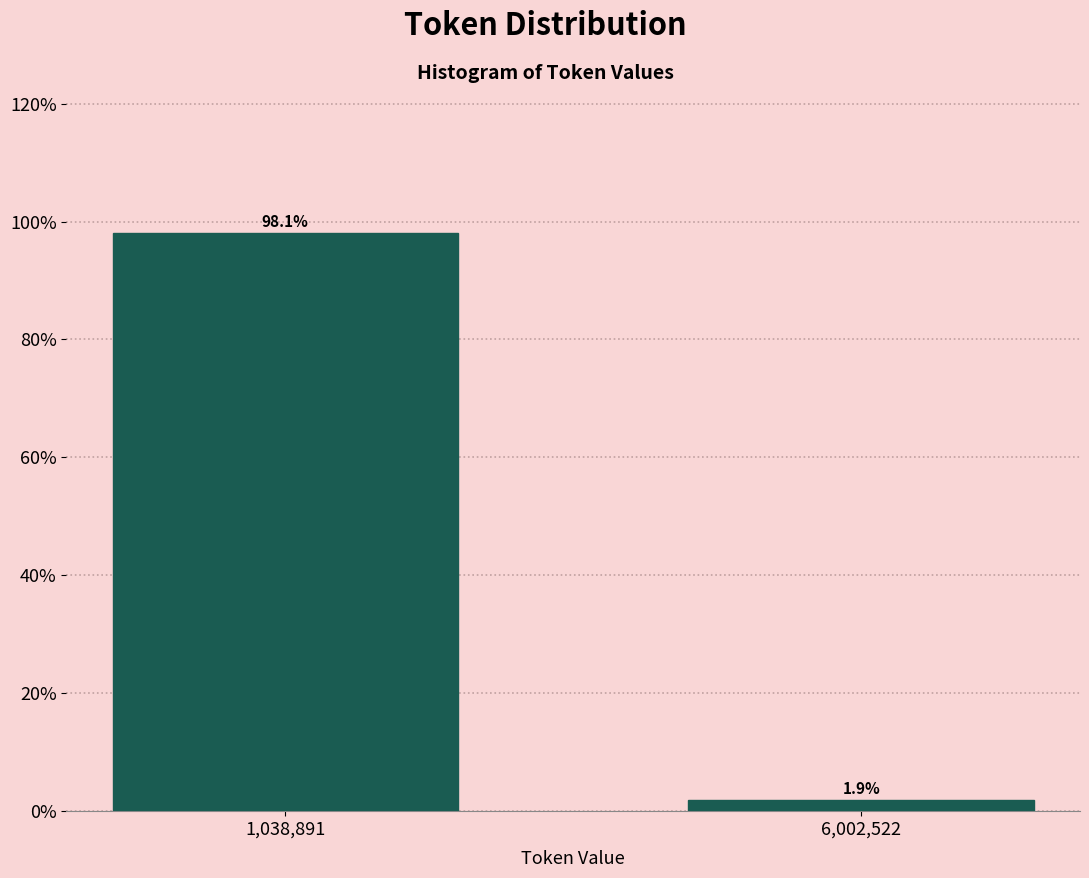

Reading right to left, transcribe all the data shown in this chart.

1.9	98.1